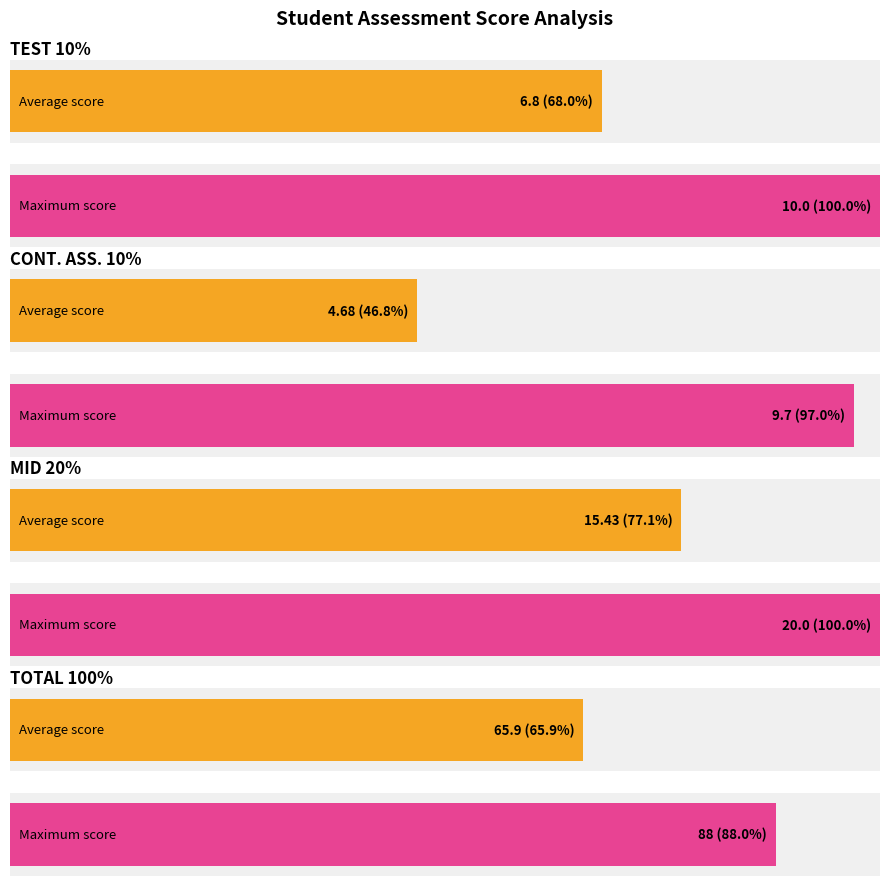

At how many categories does at least one series exceed 64?

1